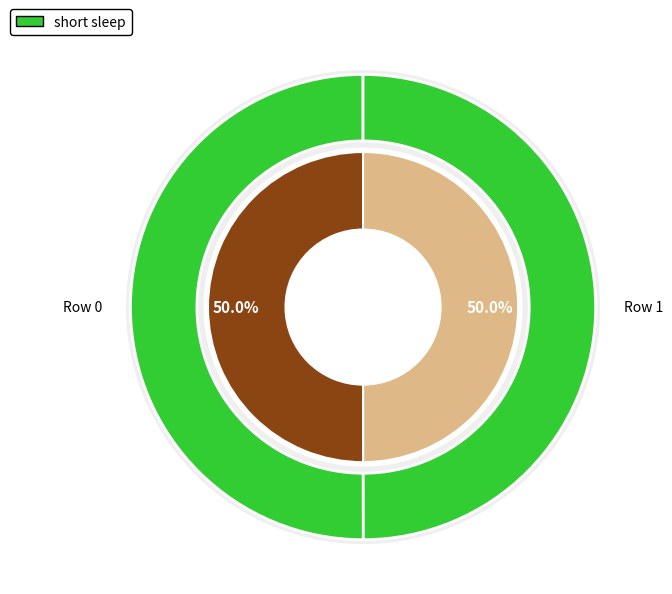

To the nearest percent, what portion does Row 0 represent?

50%